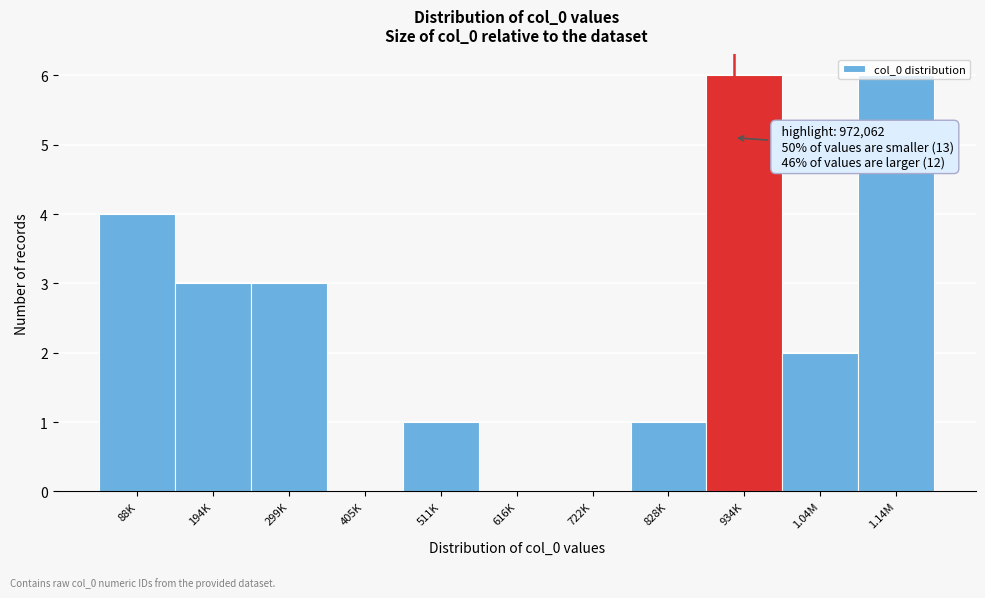

What is the greatest value displayed?

6